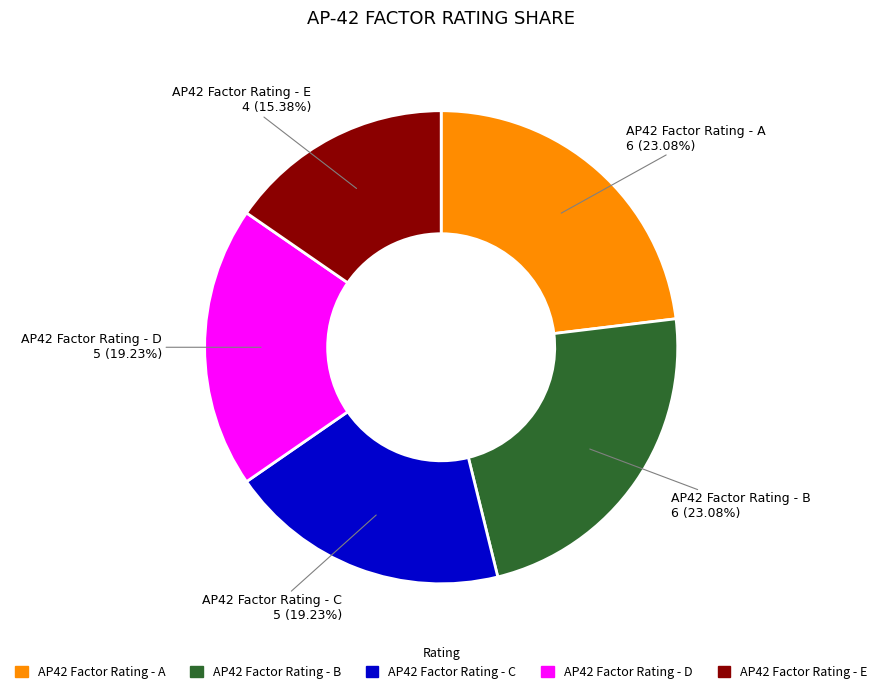

What is the ratio of the value at AP42 Factor Rating - A to the value at AP42 Factor Rating - D?

1.2